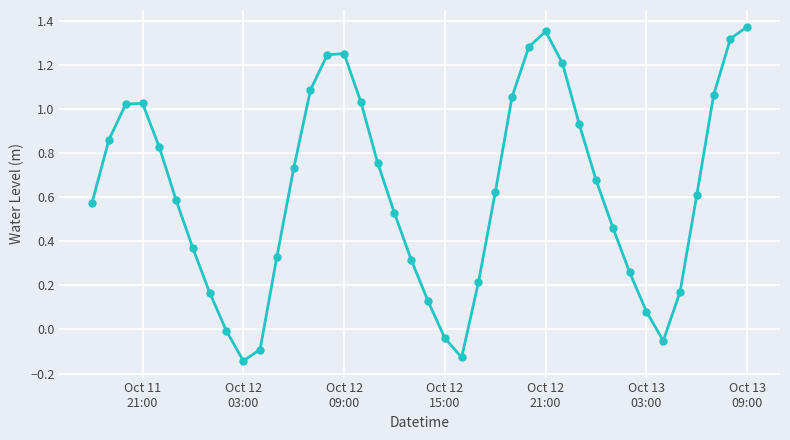

How many lines are shown in the chart?

1